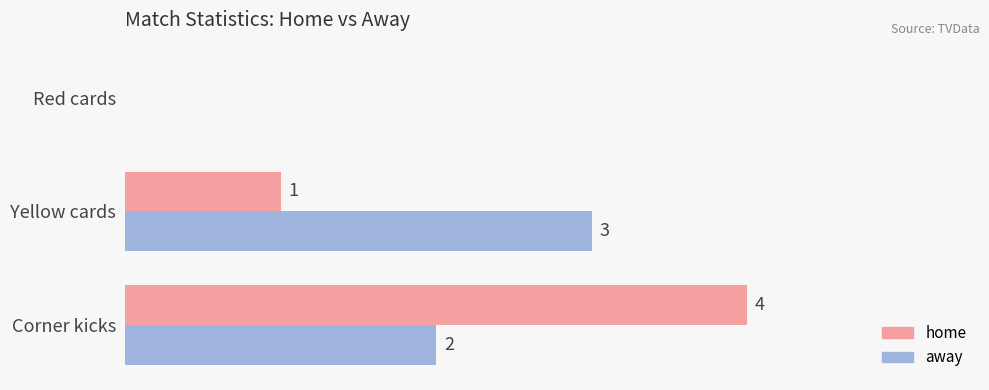

Which series changed the most between Yellow cards and Red cards?

away